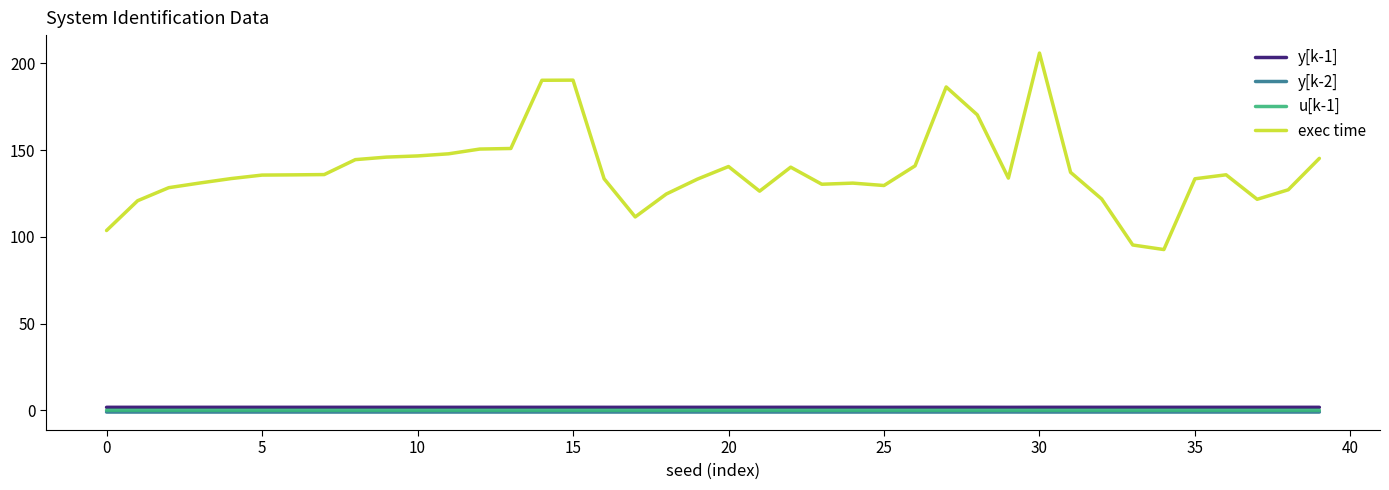

What is the maximum value shown in the chart?

206.0